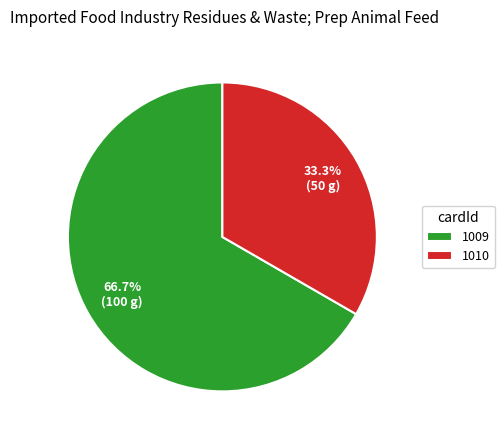

To the nearest percent, what portion does 1009 represent?

67%